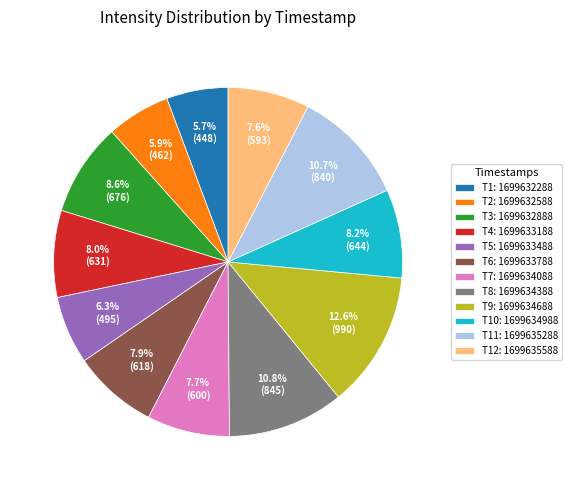

Is there any slice that represents more than half of the pie?

No